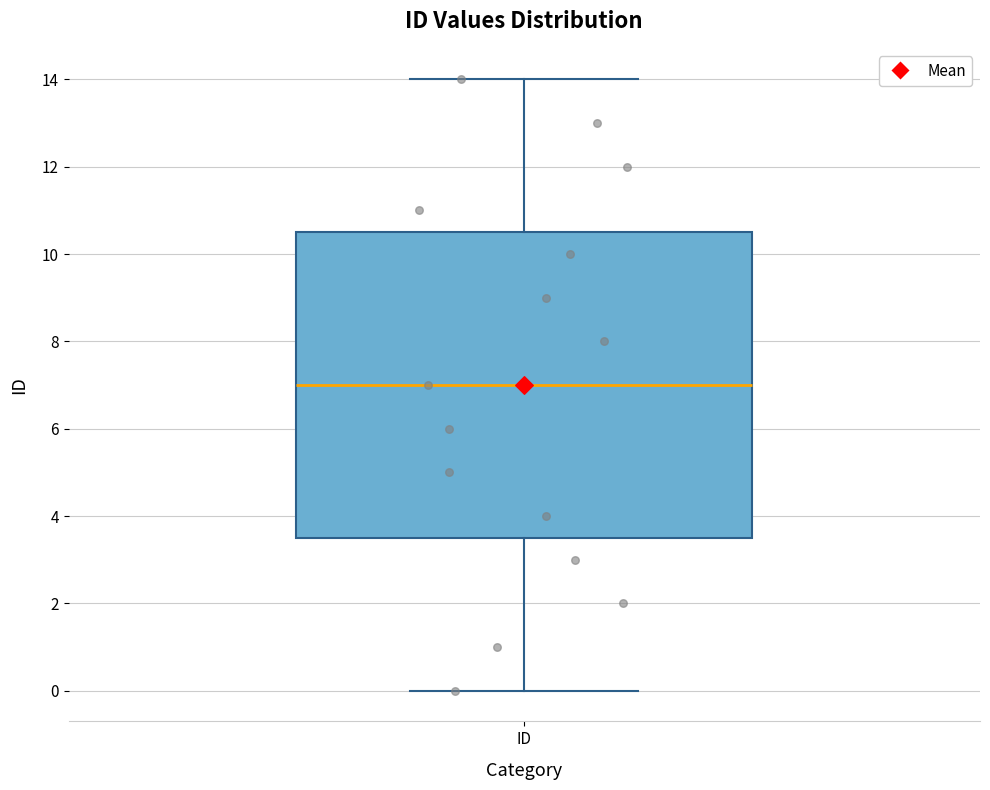

Read this box plot against the y-axis: the position of the median line, the range covered by the box, and the ends of both whiskers. The values are not printed on the chart, so give them approximately, as read against the axis.

median 7.0, box 3.6 to 10.6, whiskers 0.0 to 14.0